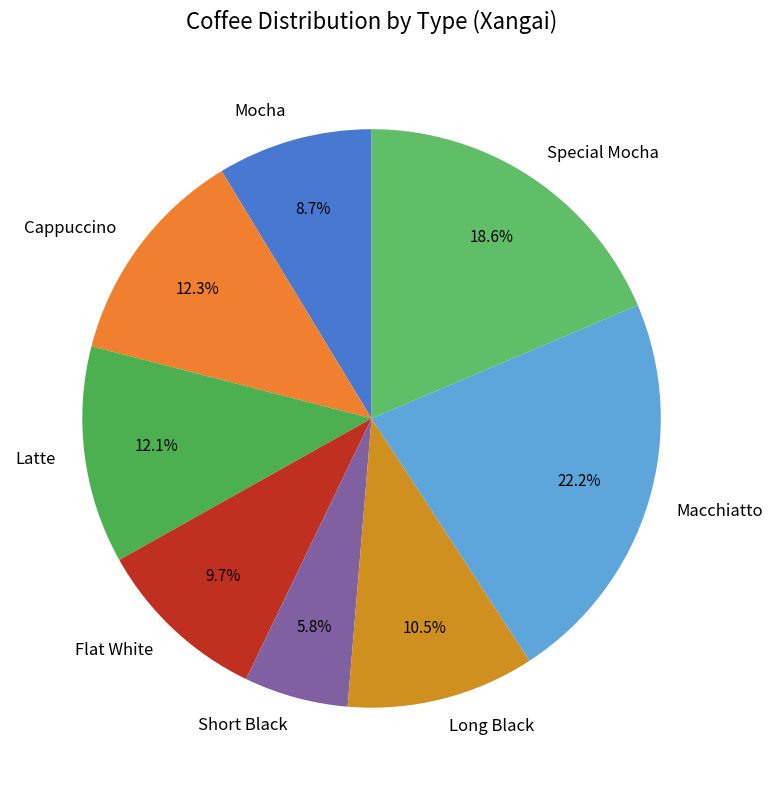

How many slices are in this pie chart?

8